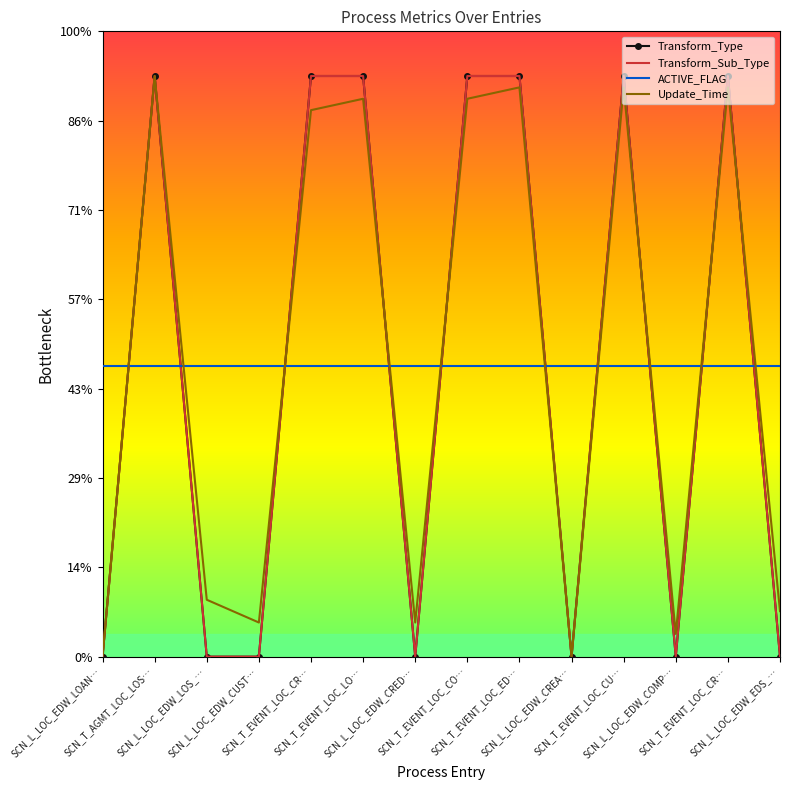

Which category has the lowest value across all series?

SCN_L_LOC_EDW_LOAN…